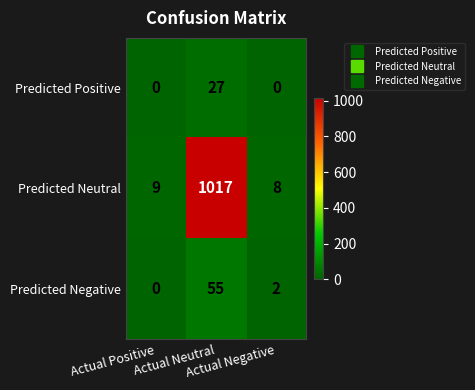

Count the Predicted Positive values in the range 0 to 27.

3